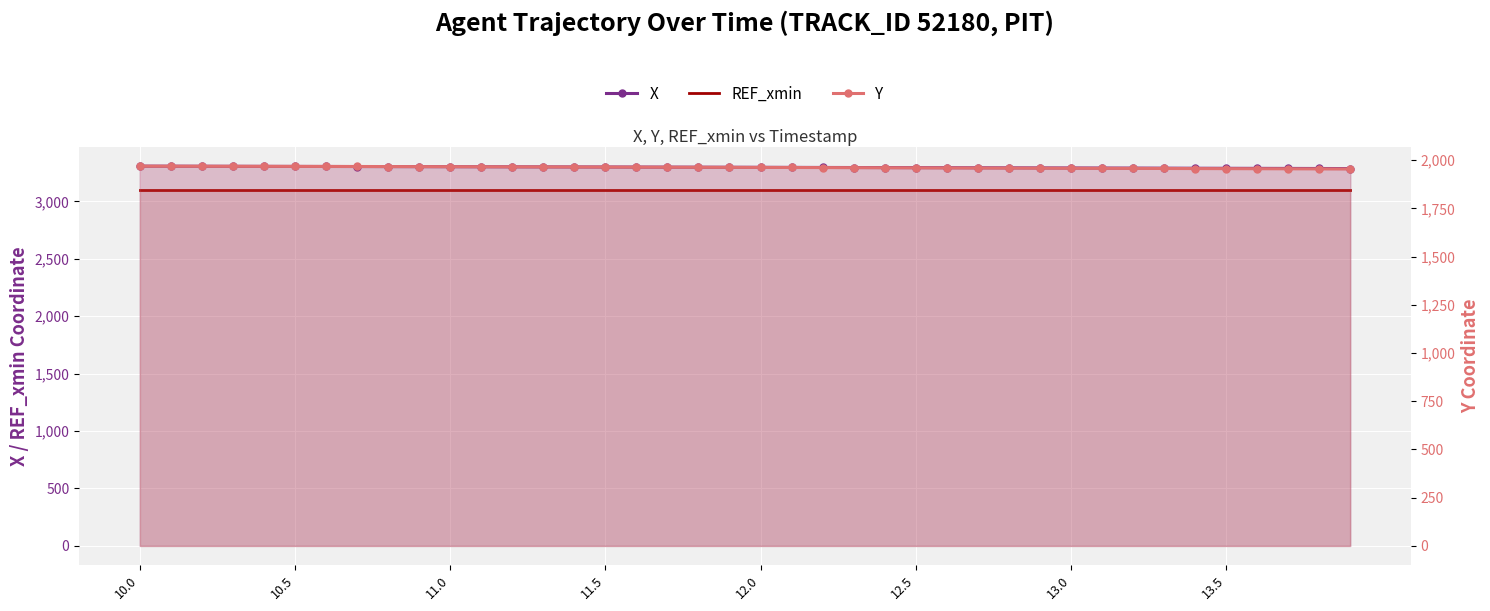

The X series shows 1850.9 at 12.0. True or false?

False